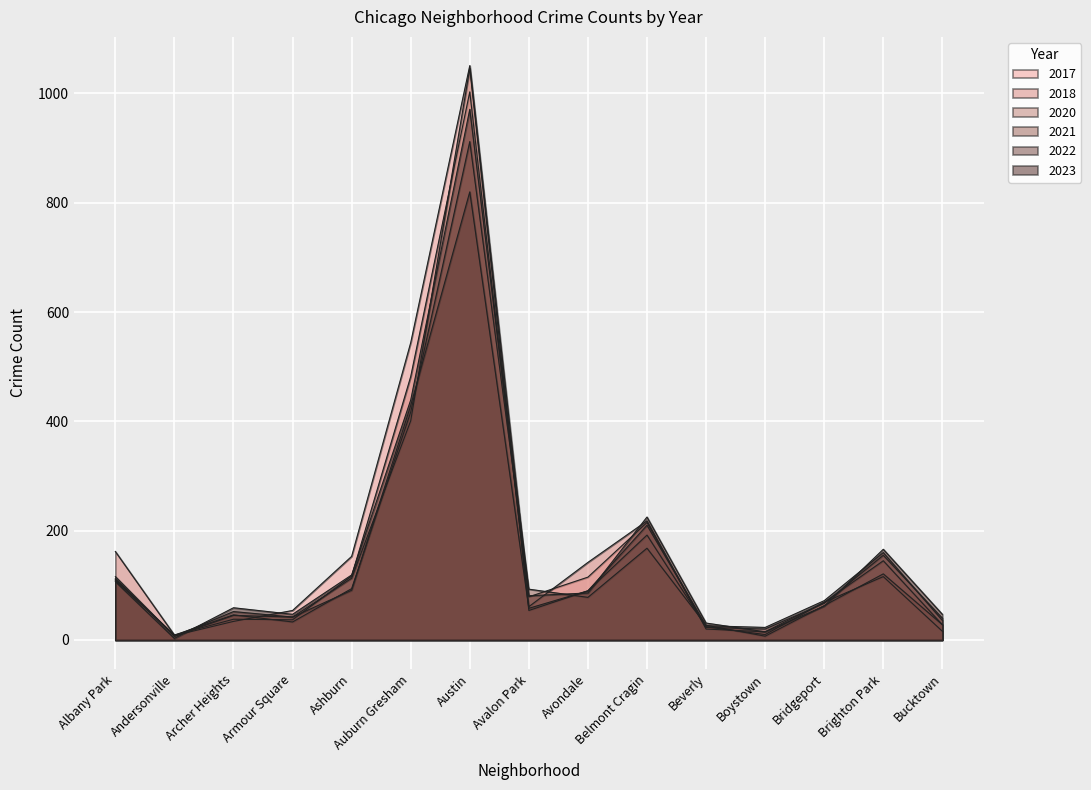

What is the maximum value for 2018?

1003